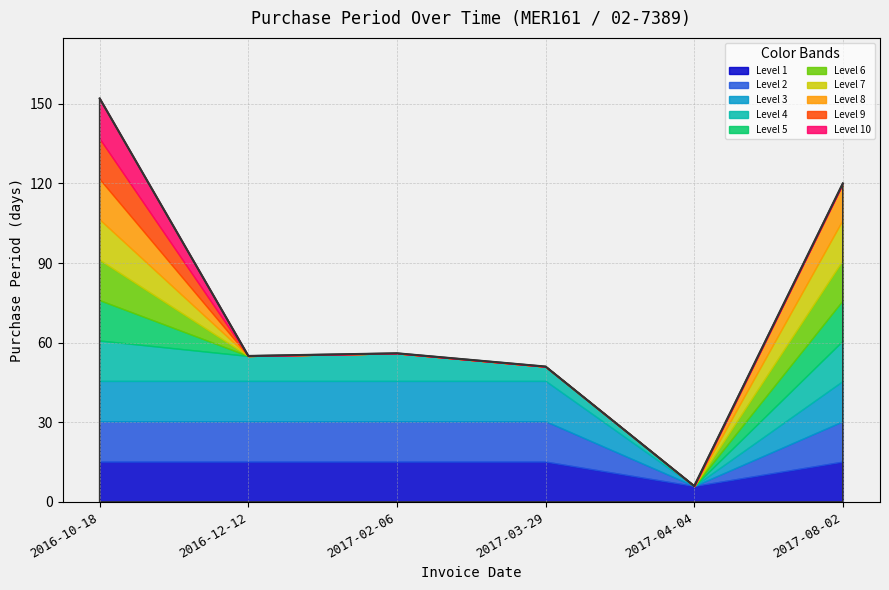

Which has a higher value, 2017-08-02 or 2016-10-18?

2016-10-18